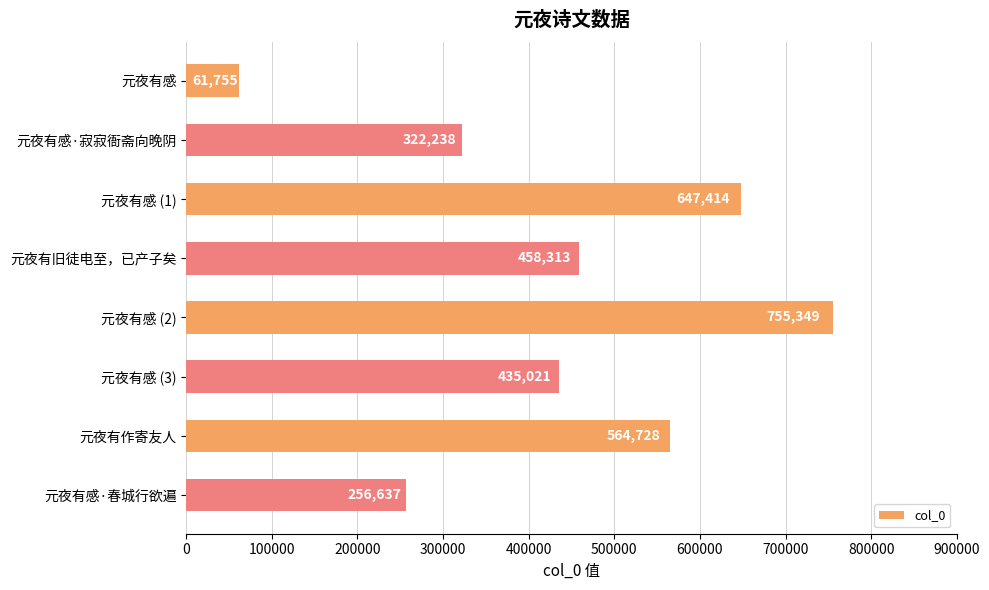

Rank the categories by value from highest to lowest.

元夜有感 (2), 元夜有感 (1), 元夜有作寄友人, 元夜有旧徒电至，已产子矣, 元夜有感 (3), 元夜有感·寂寂衙斋向晚阴, 元夜有感·春城行欲遍, 元夜有感